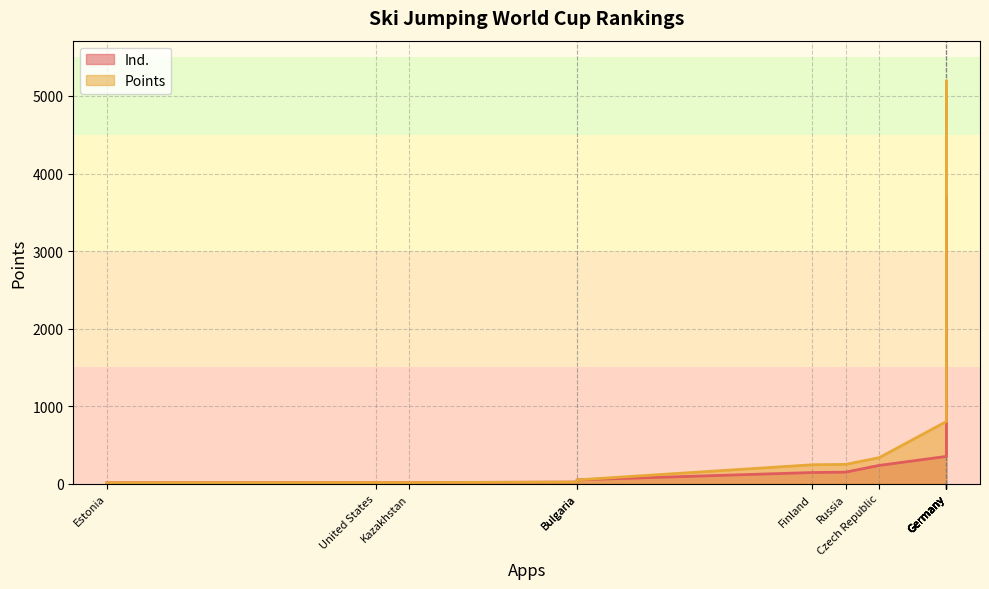

What are all the series names shown in the legend?

Ind., Points